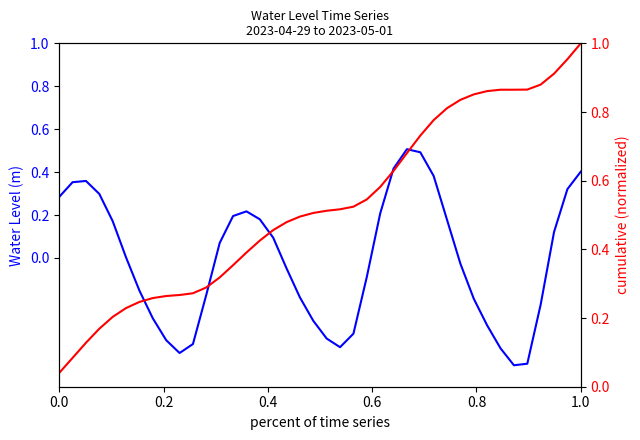

Reading right to left, what are all the values shown in this chart?

Water Level (m): 0.4	0.3	0.1	-0.2	-0.5	-0.5	-0.4	-0.3	-0.2	-0.0	0.2	0.4	0.5	0.5	0.4	0.2	-0.1	-0.4	-0.4	-0.4	-0.3	-0.2	-0.0	0.1	0.2	0.2	0.2	0.1	-0.2	-0.4	-0.4	-0.4	-0.3	-0.2	0.0	0.2	0.3	0.4	0.4	0.3
cumulative (normalized): 1.0	1.0	0.9	0.9	0.9	0.9	0.9	0.9	0.9	0.8	0.8	0.8	0.7	0.7	0.6	0.6	0.5	0.5	0.5	0.5	0.5	0.5	0.5	0.5	0.4	0.4	0.4	0.3	0.3	0.3	0.3	0.3	0.3	0.2	0.2	0.2	0.2	0.1	0.1	0.0